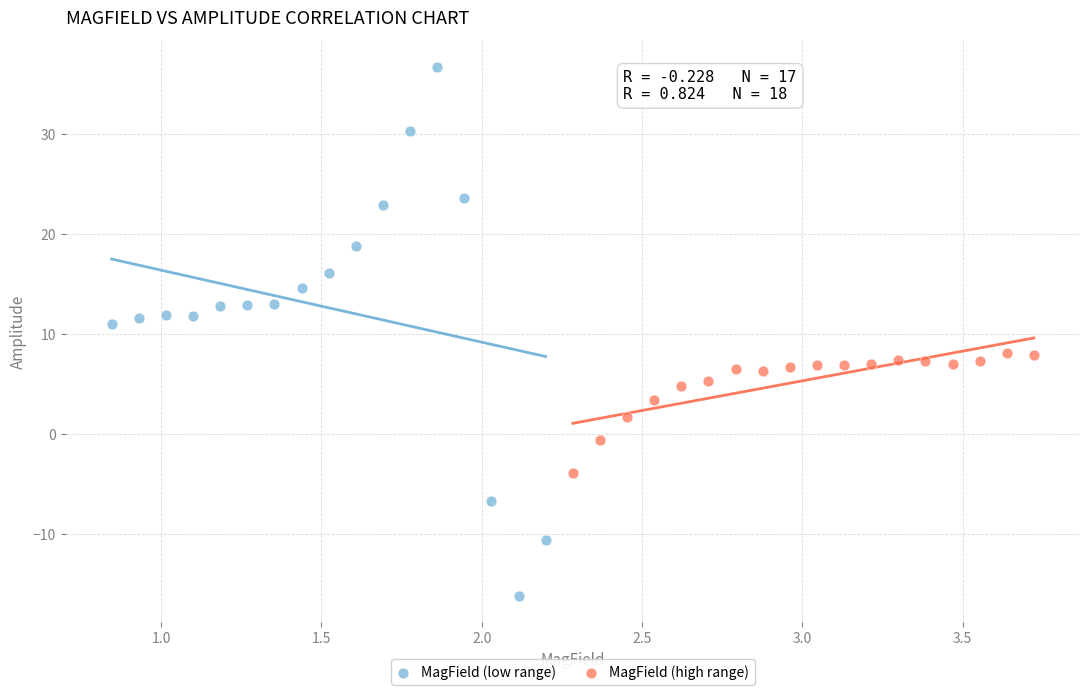

Which series contains the lowest Y value?

MagField (low range)